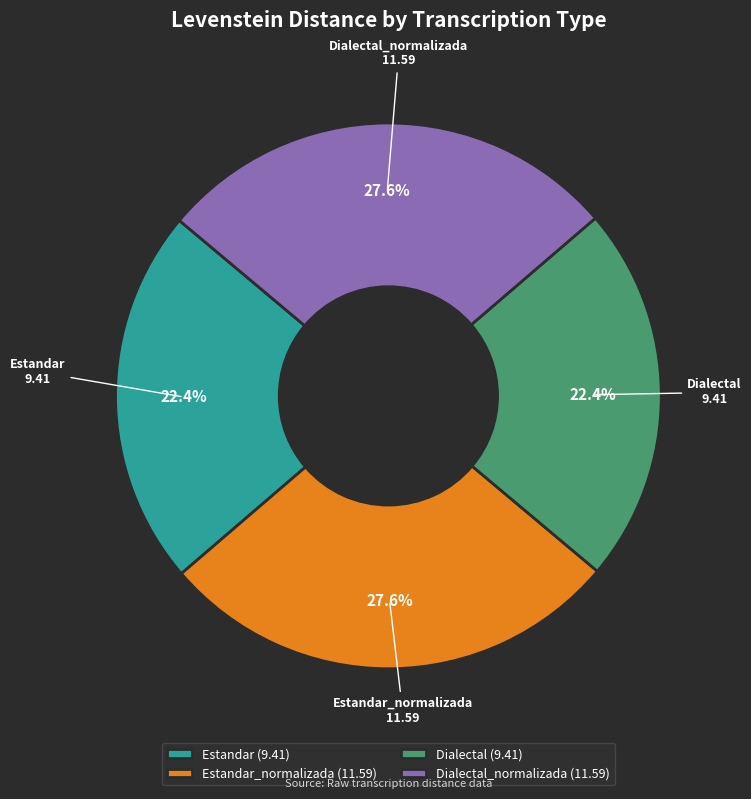

True or false: Estandar accounts for 16% of the total.

False